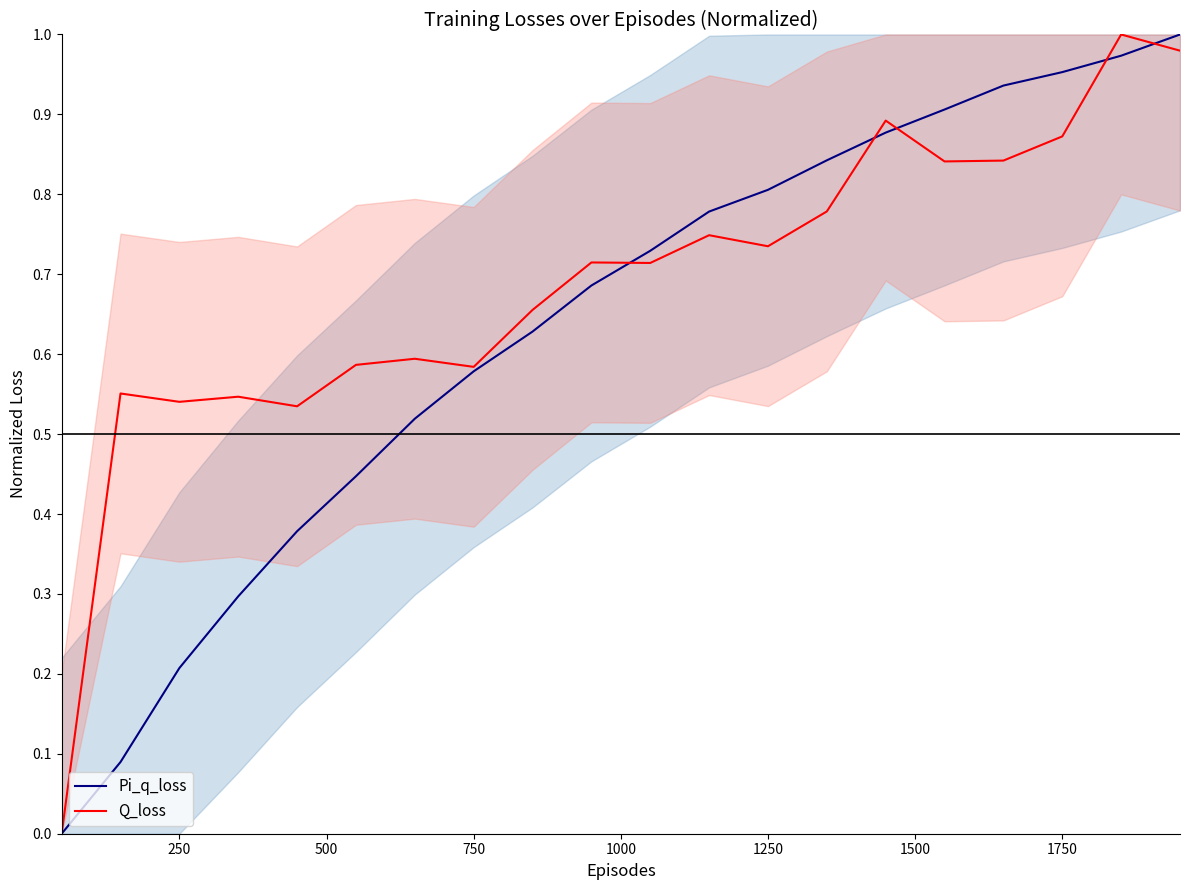

List the series in order of their peak value, lowest first.

Pi_q_loss mean, Q_loss mean